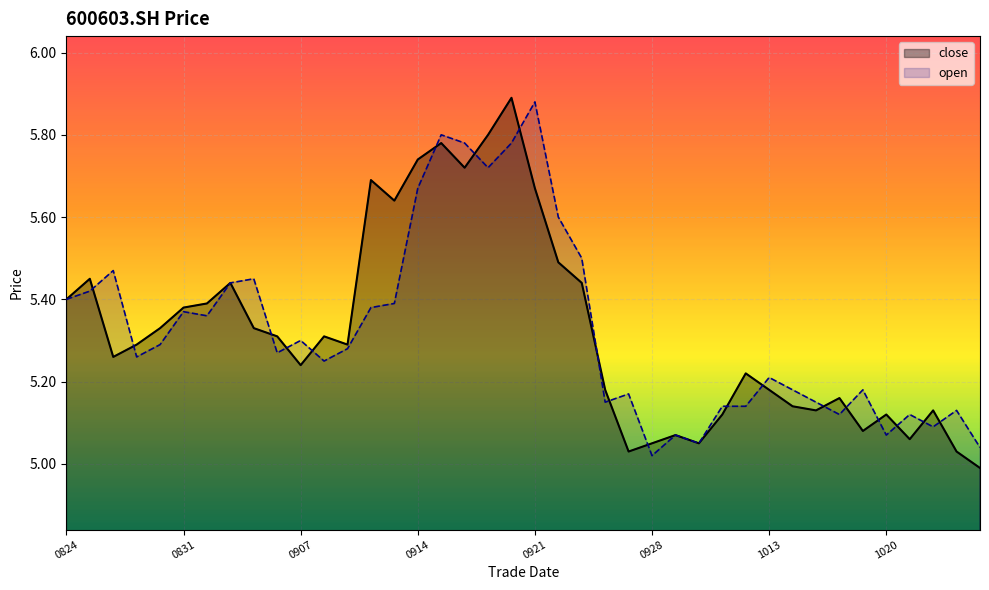

True or false: open has a value of 5.3 at 0907.

True